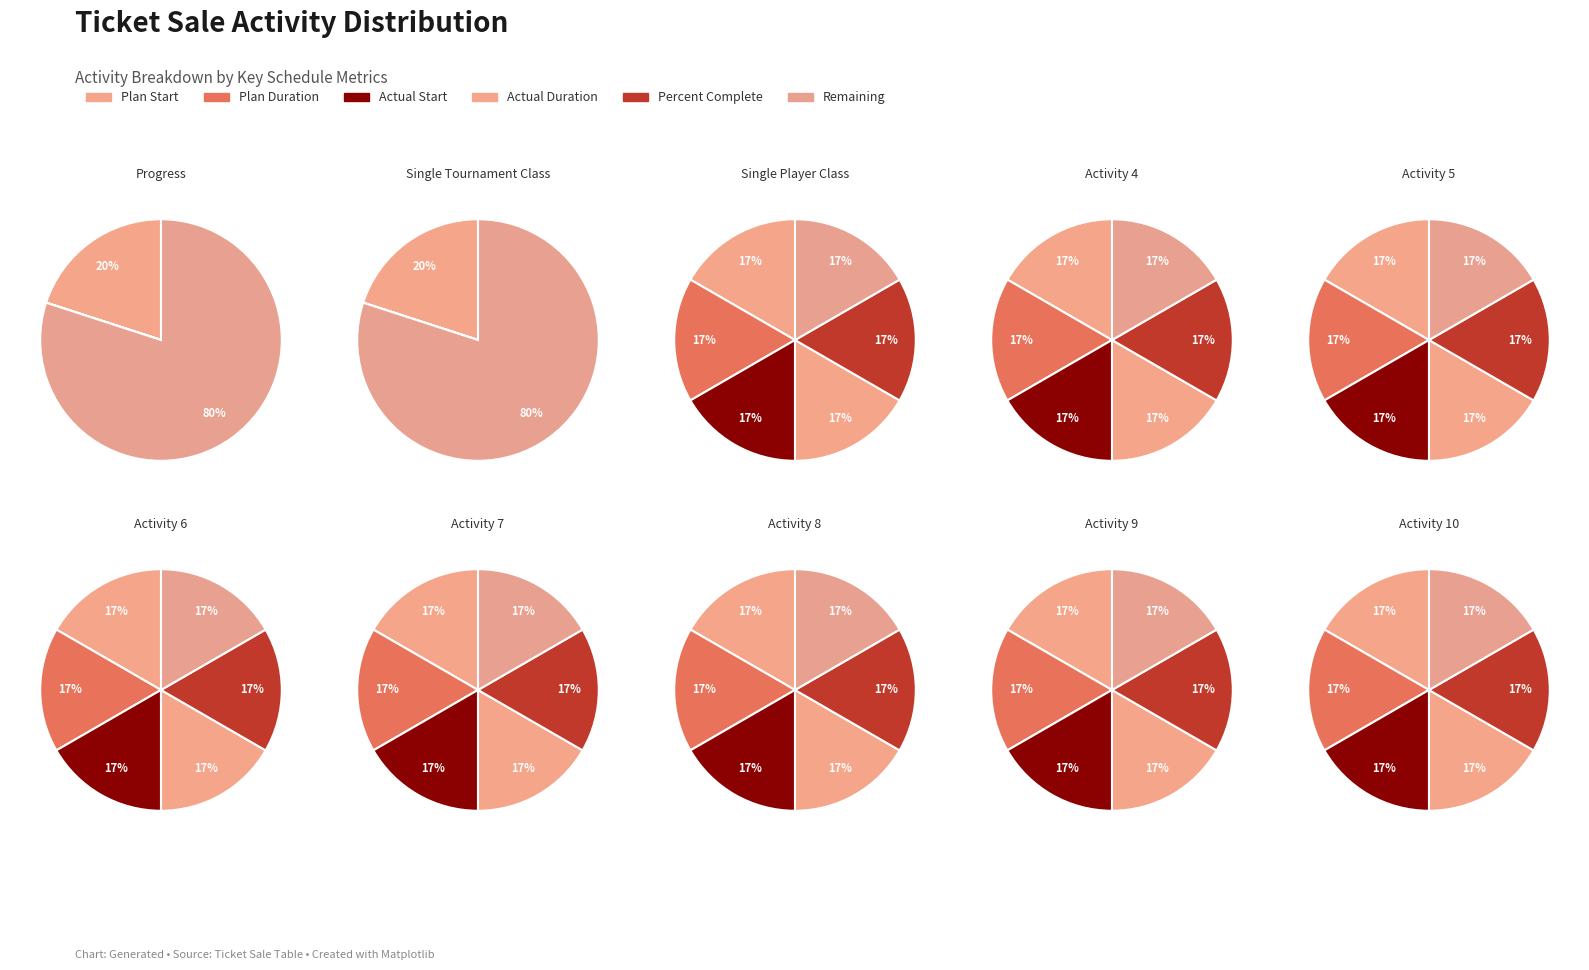

The Activity 5 slice represents 0% of the pie. True or false?

True